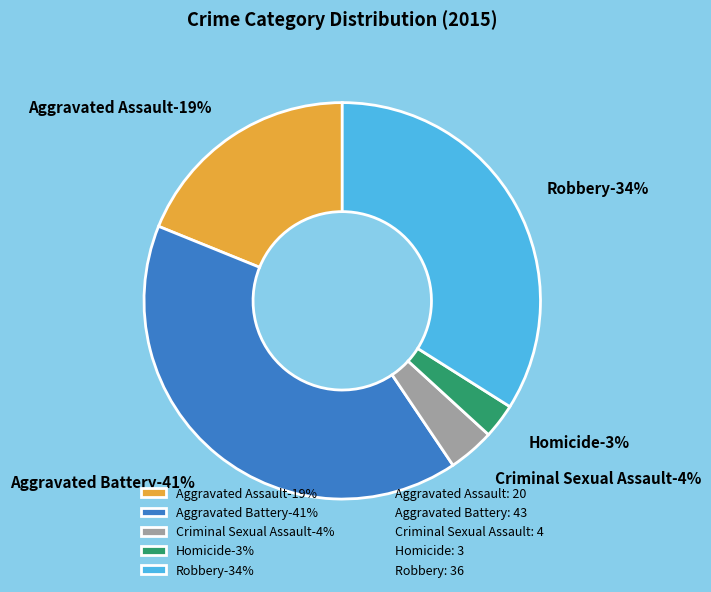

How many slices are in this pie chart?

5